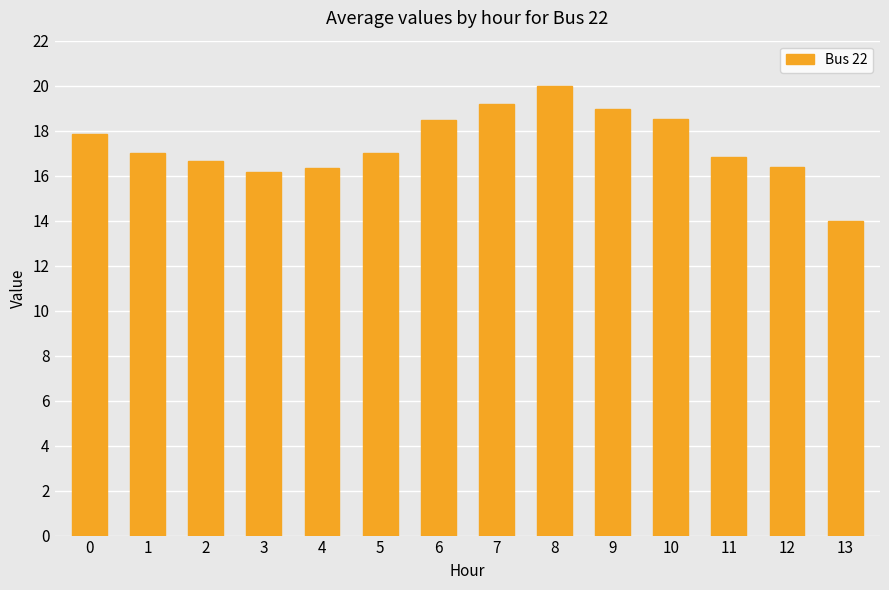

What value does the data have at 10?

18.5